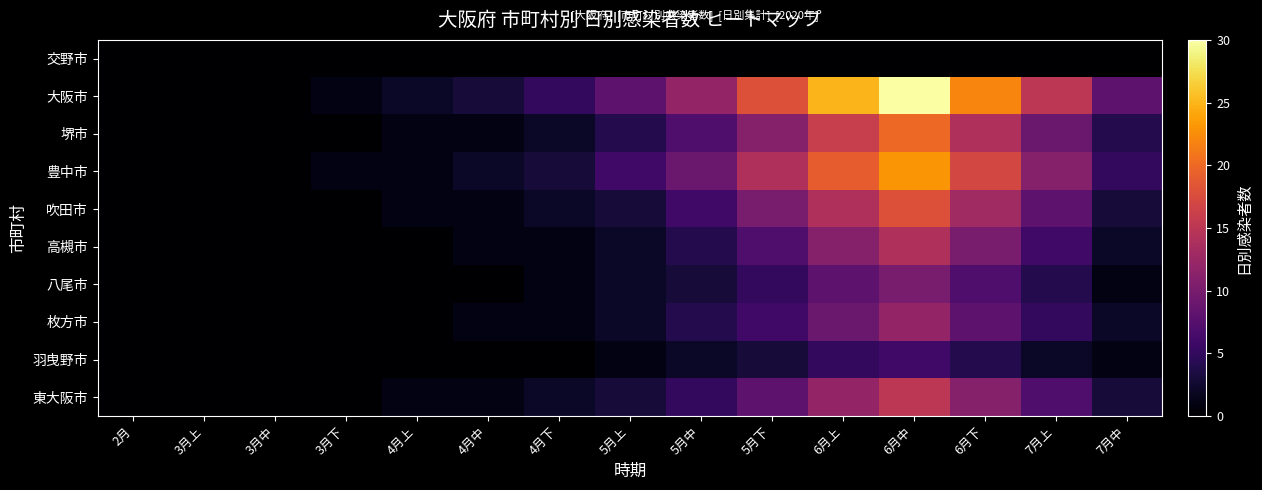

Rank the series at 5月上 from lowest to highest value.

交野市, 羽曳野市, 高槻市, 八尾市, 枚方市, 吹田市, 東大阪市, 堺市, 豊中市, 大阪市